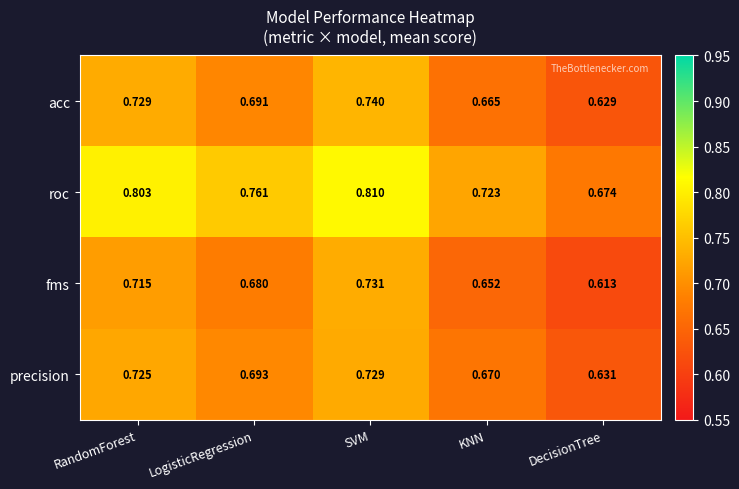

List the series in order of their peak value, lowest first.

precision, fms, acc, roc